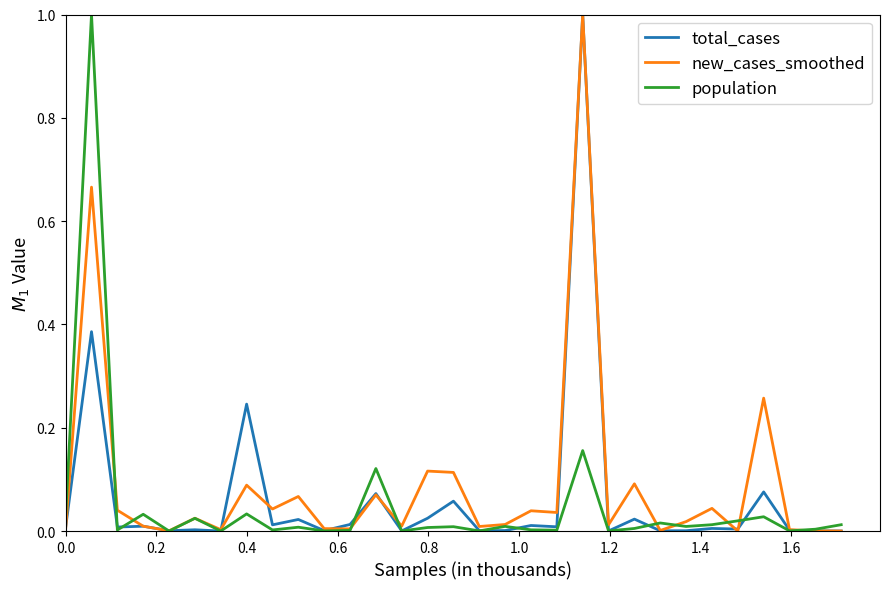

What is the greatest value displayed?

1.0